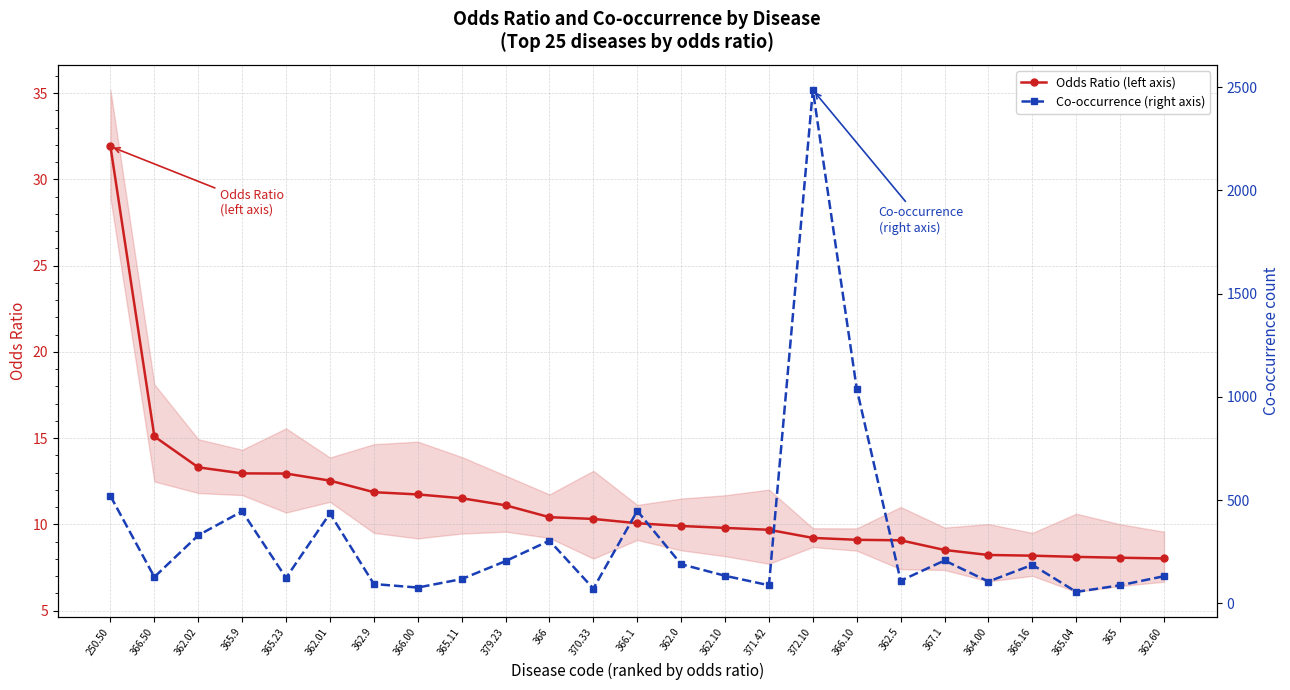

The value of Co-occurrence (right axis) at 366.16 is 187.0. True or false?

True